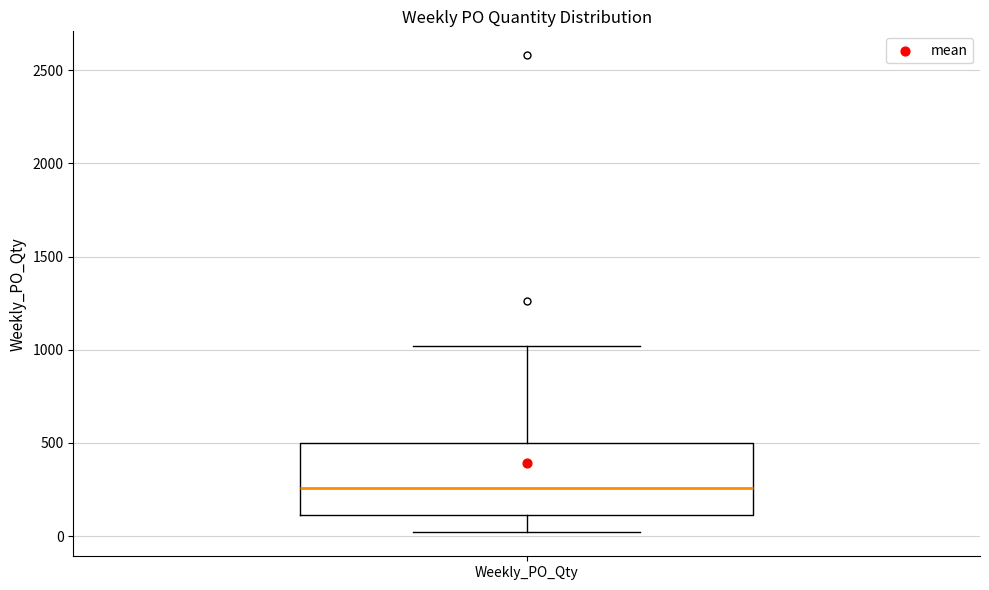

Transcribe this box plot: give where the median line is, the range the box spans, and where the two whiskers end, as read against the y-axis. The values are not printed on the chart, so give them approximately, as read against the axis.

median 250, box 100 to 500, whiskers 0 to 1000